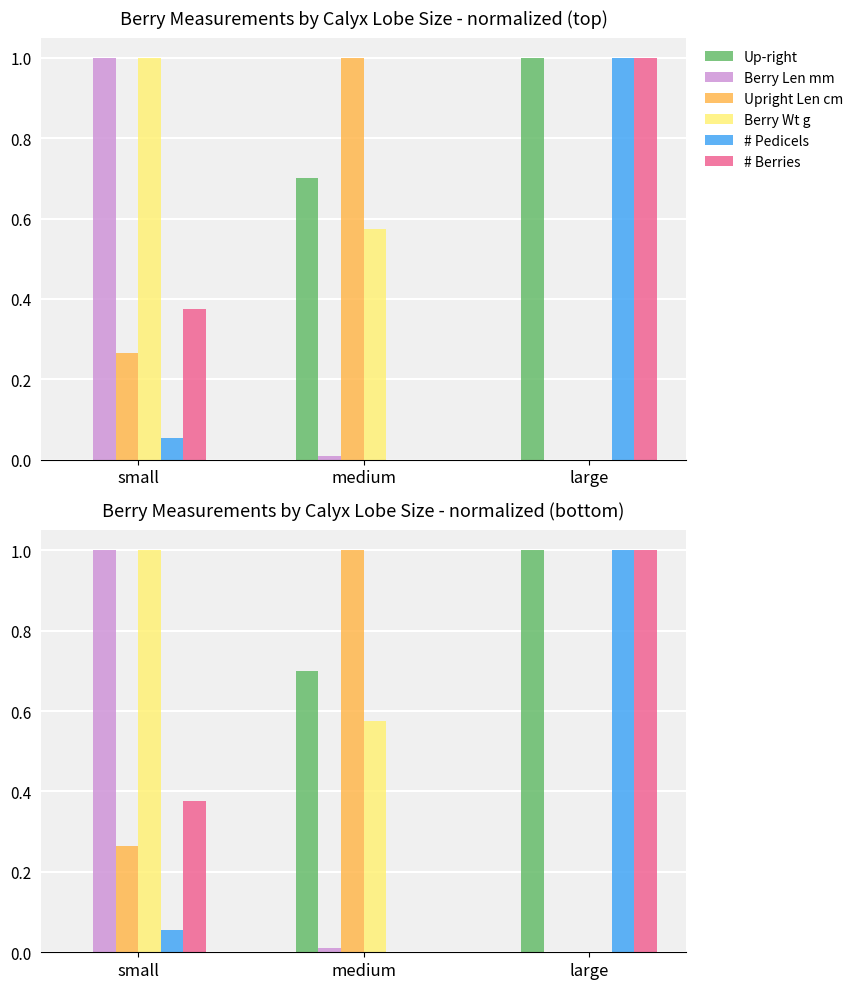

Is it true that # Berries equals 1.0 at large?

True